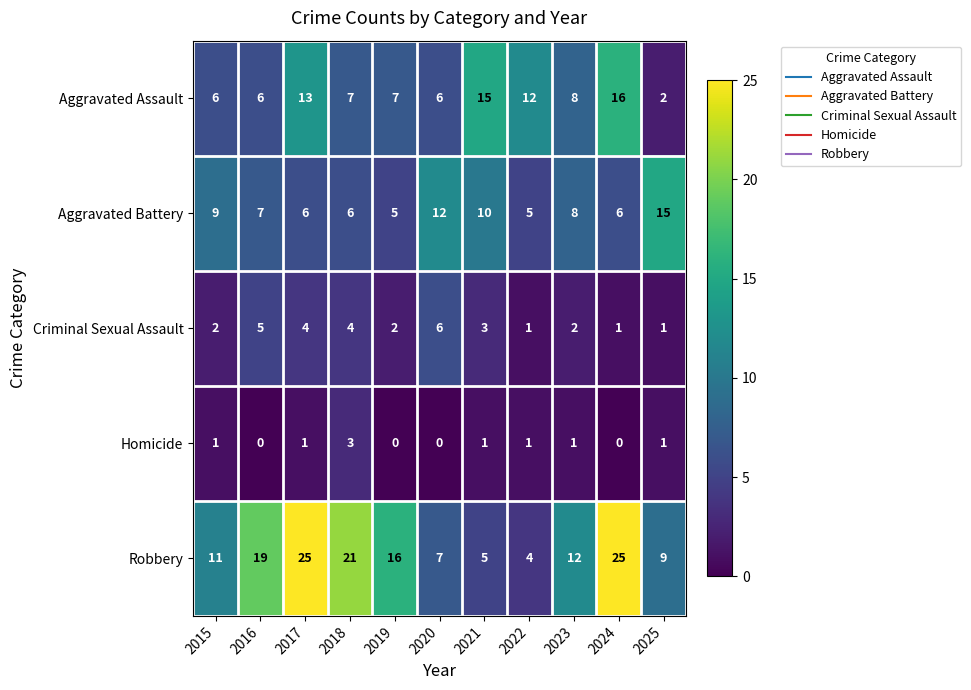

Between 2019 and 2025, which series saw the biggest shift?

Aggravated Battery